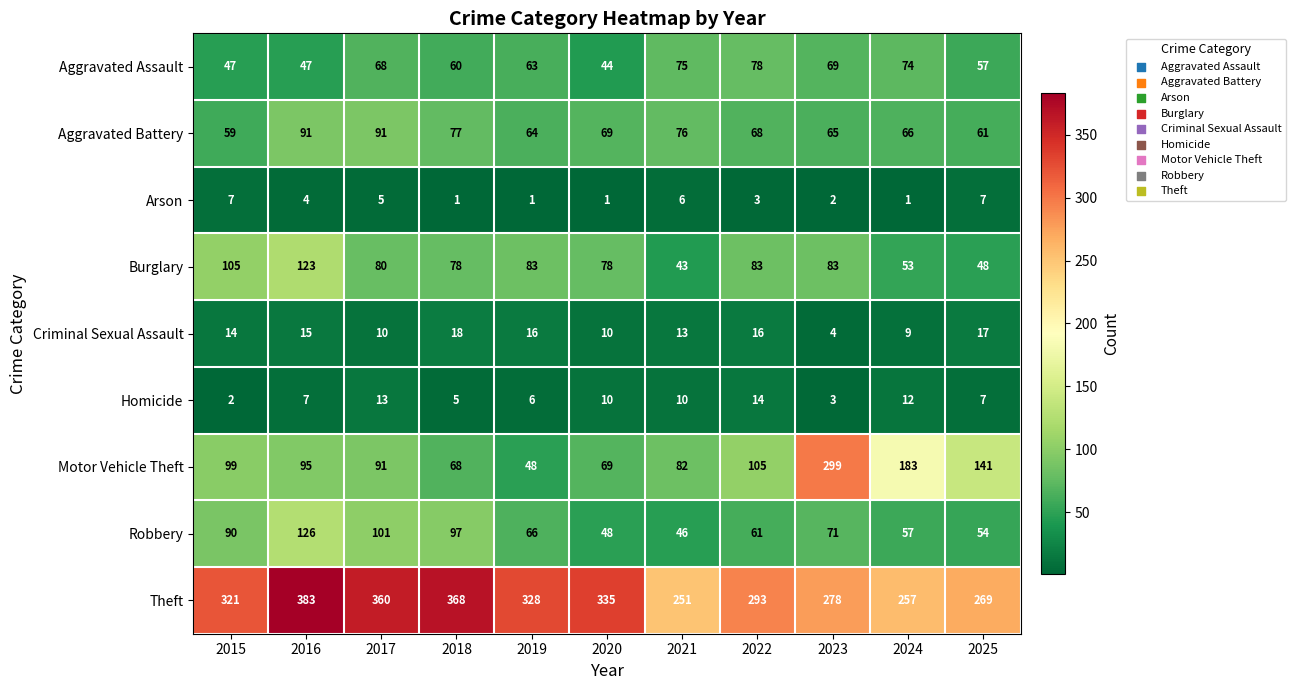

Which series has the widest spread of values?

Motor Vehicle Theft